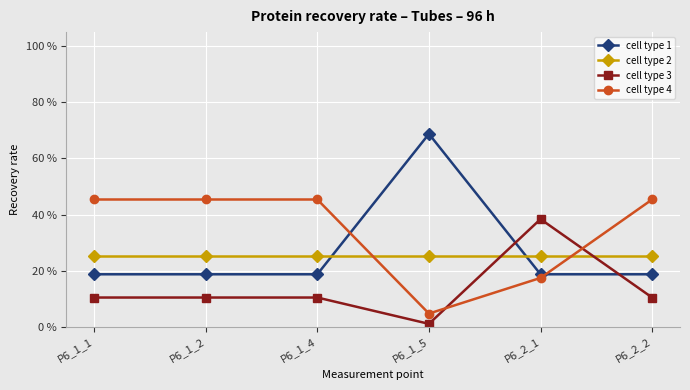

What are all the series names shown in the legend?

cell type 1, cell type 2, cell type 3, cell type 4